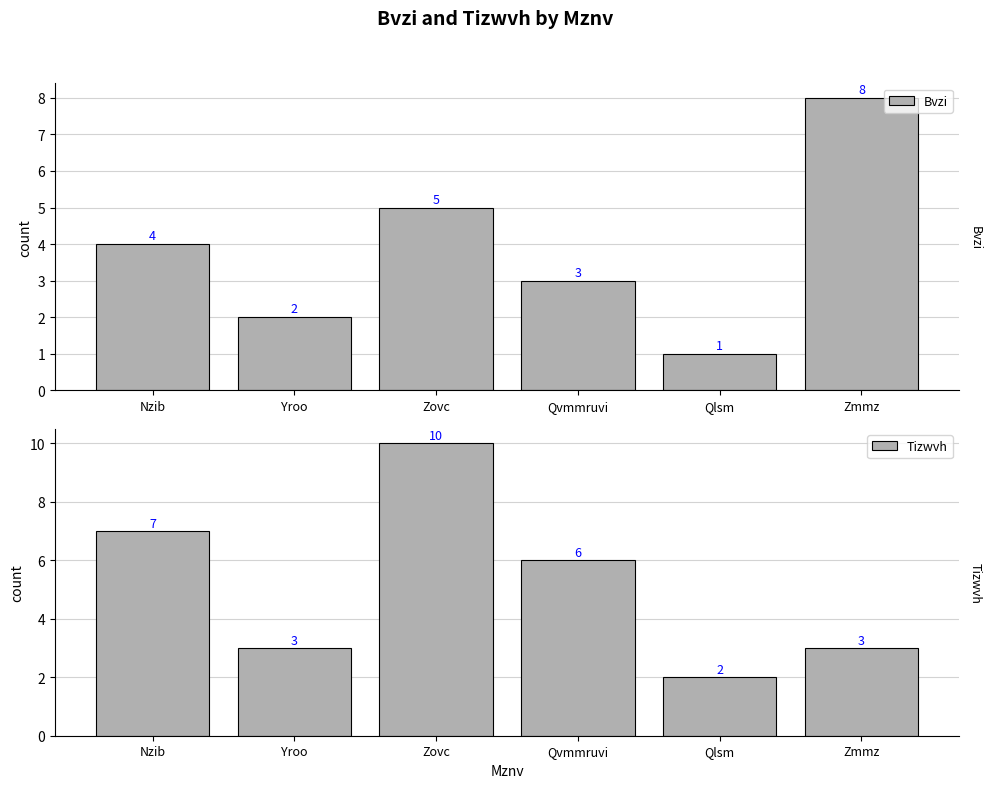

At how many categories does at least one series exceed 3?

4